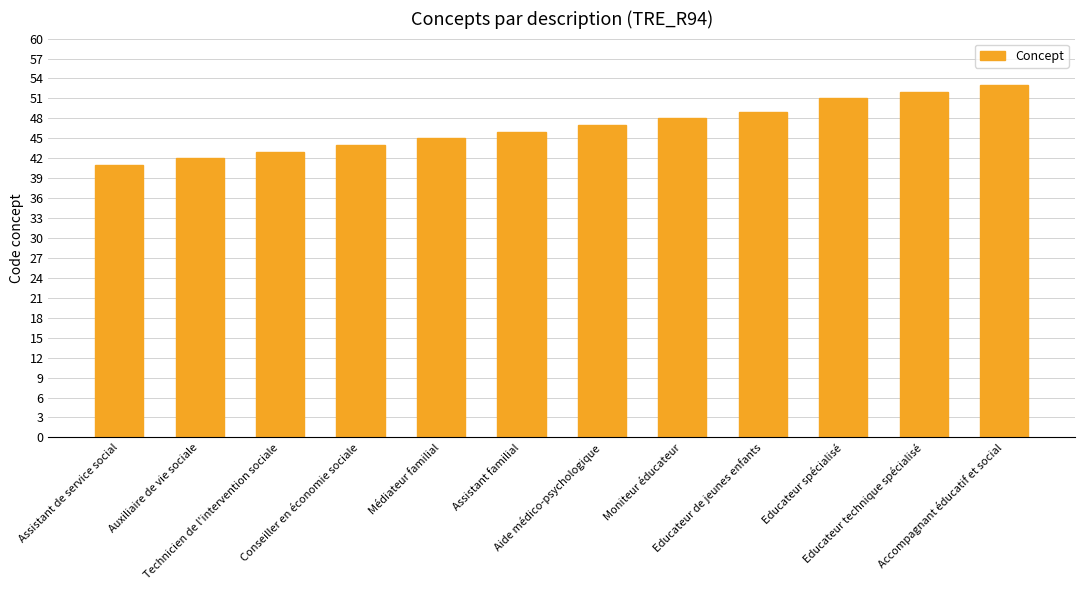

What is the value of the 12th bar from the left?

53